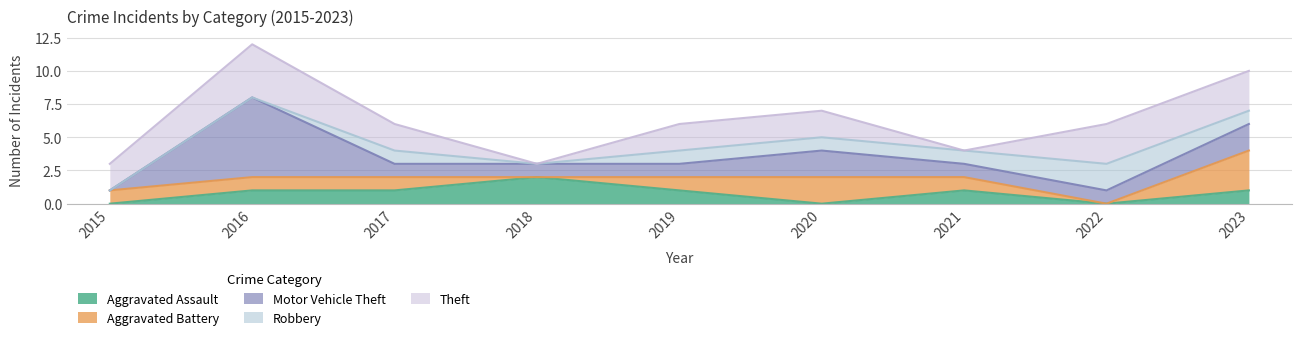

True or false: Aggravated Battery and Motor Vehicle Theft cross at least once.

True